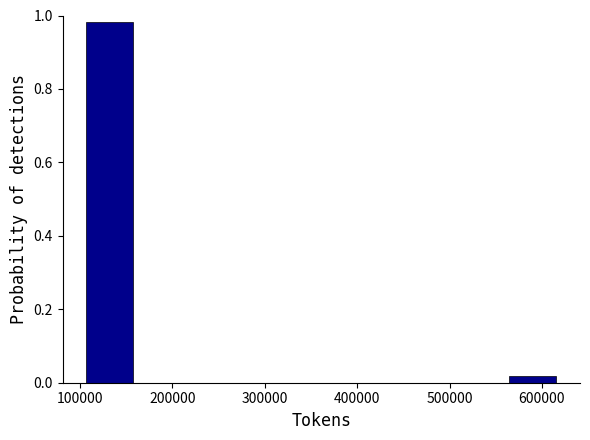

Reading left to right, list every bar in this chart as the range it spans on the x-axis followed by its height. Neither the bar edges nor the heights are printed on the chart, so give them approximately, as read against the axes.

110000 to 160000: 0.98
160000 to 210000: 0
210000 to 260000: 0
260000 to 310000: 0
310000 to 360000: 0
360000 to 410000: 0
410000 to 460000: 0
460000 to 510000: 0
510000 to 560000: 0
560000 to 620000: under 0.02